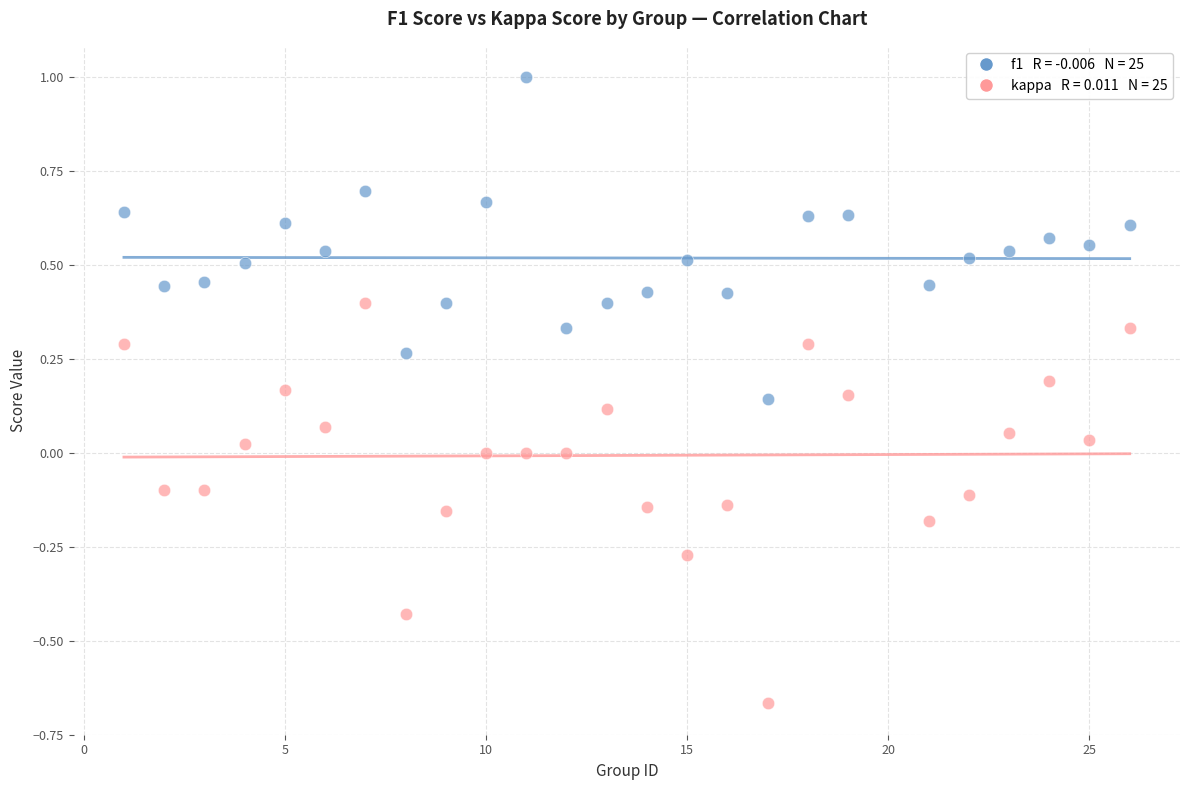

Across all data points, what is the range of Y values (max minus min)?

1.7